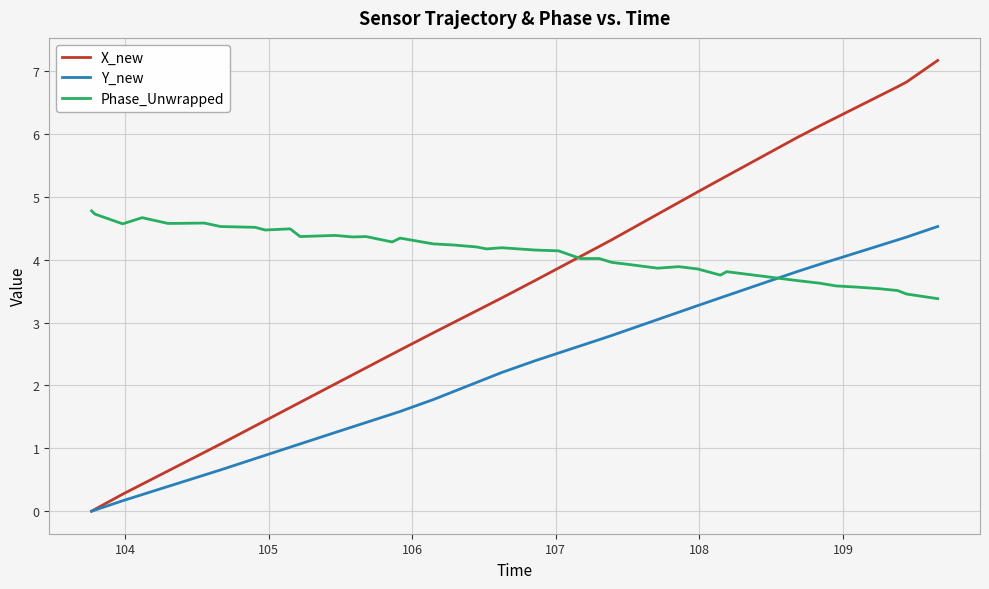

Rank the series by their average value, from lowest to highest.

Y_new, X_new, Phase_Unwrapped